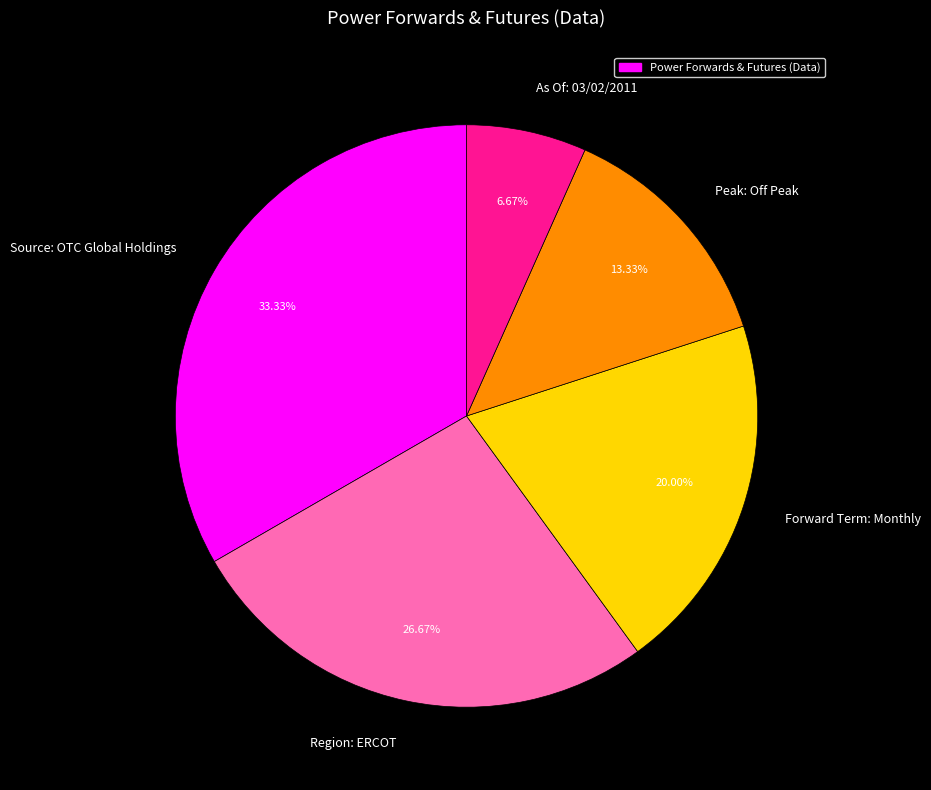

Count the number of slices in the pie.

5